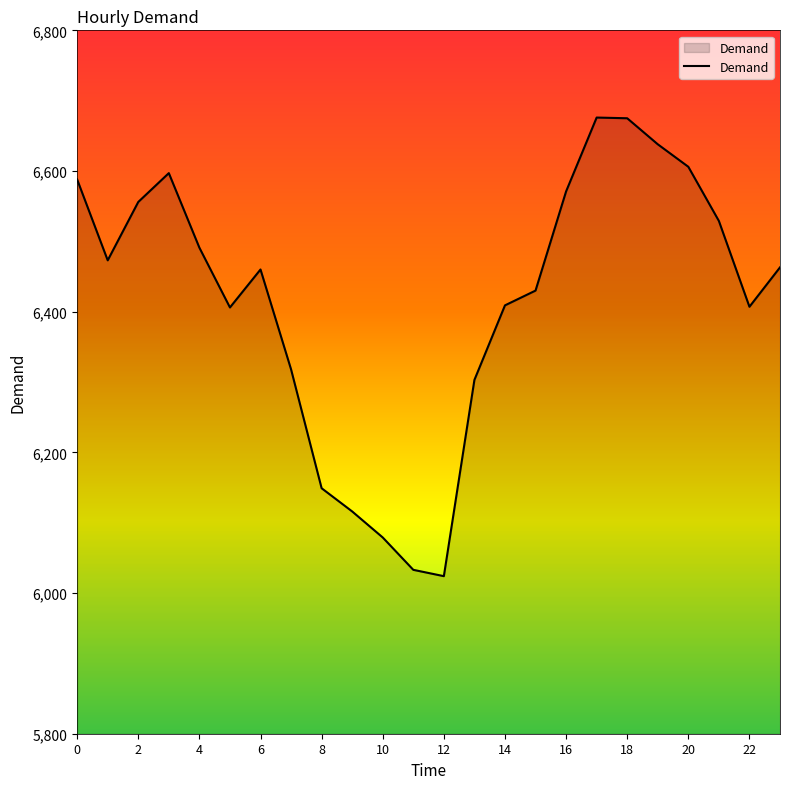

What is the minimum value shown in the chart?

6024